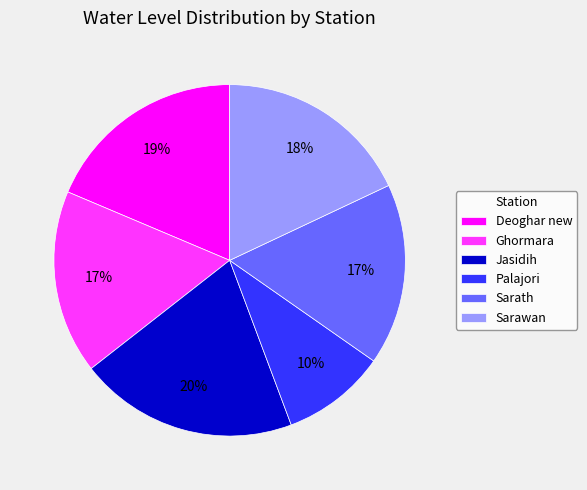

To the nearest percent, what is the average slice percentage?

17%